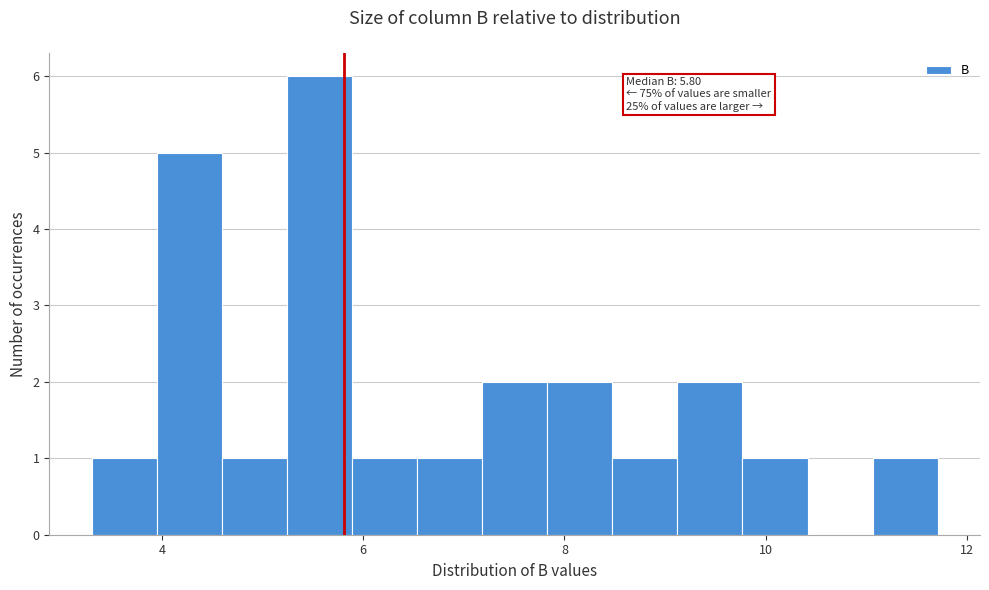

Read against the x-axis, roughly where is the centre of the tallest bar?

5.6